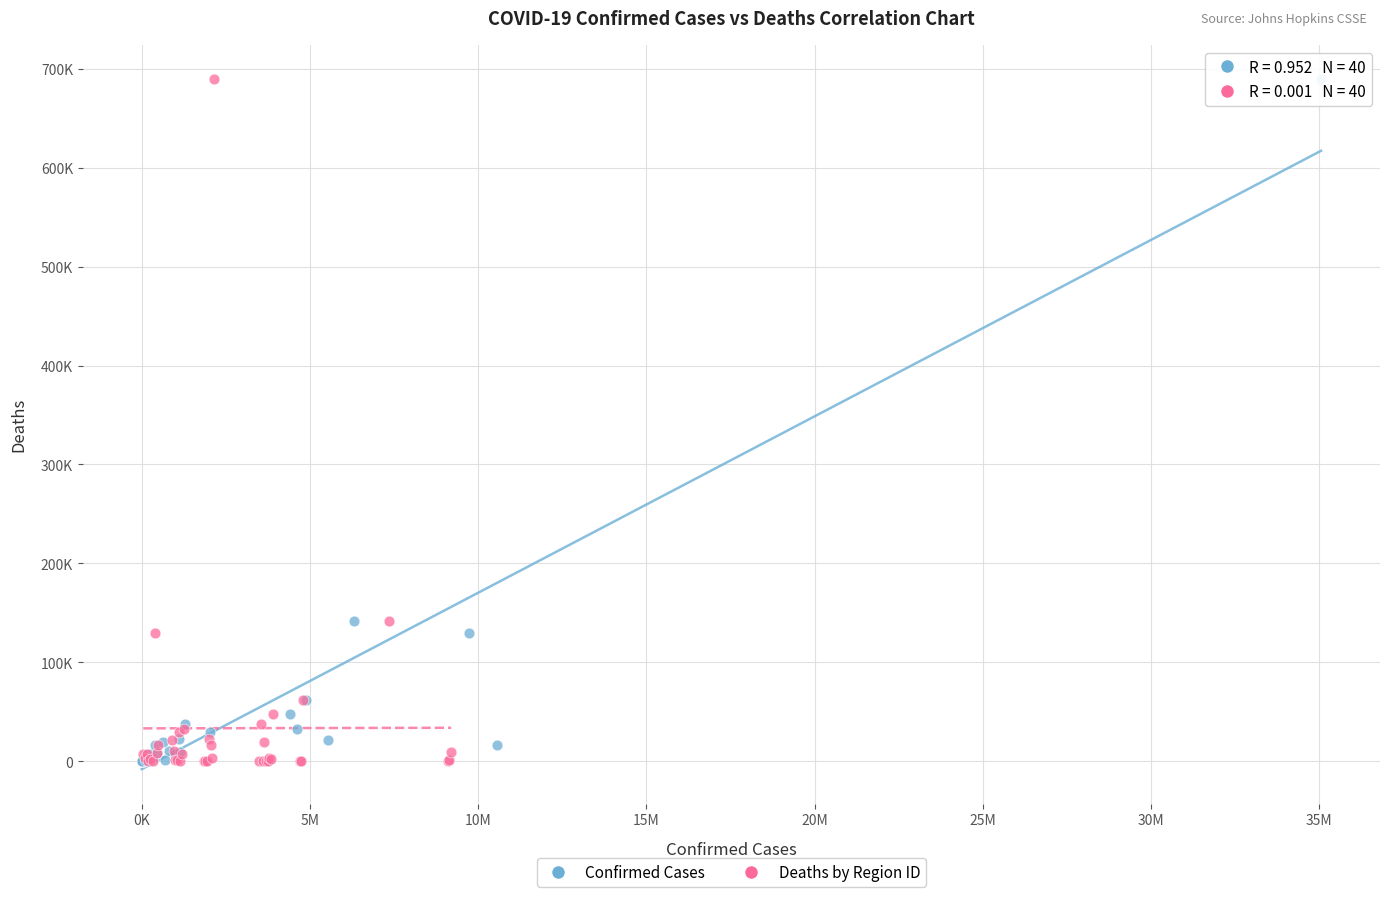

What are all the series names shown in the legend?

Confirmed Cases, Deaths by Region ID